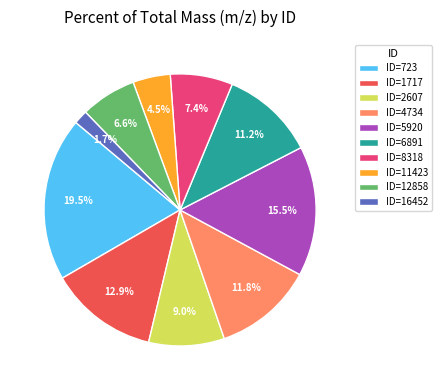

How many slices are in this pie chart?

10